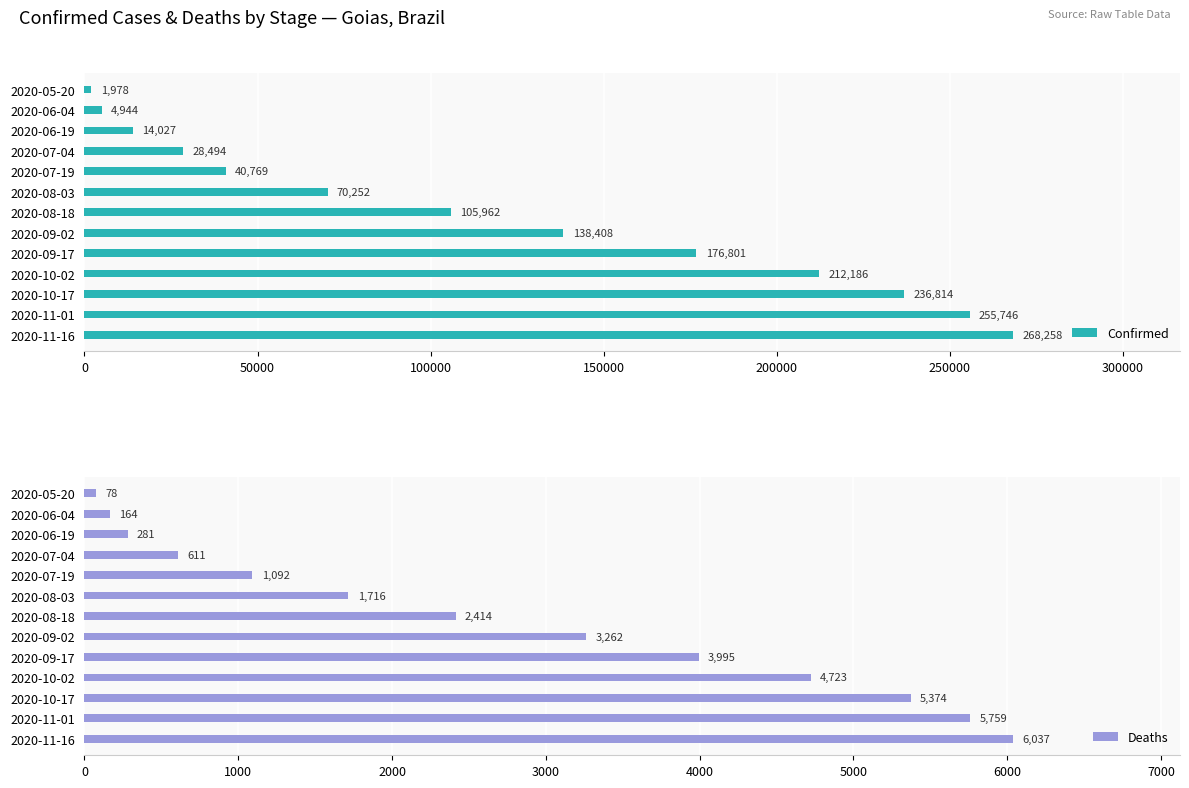

What is the difference between the second highest and minimum values in the Confirmed series?

253768